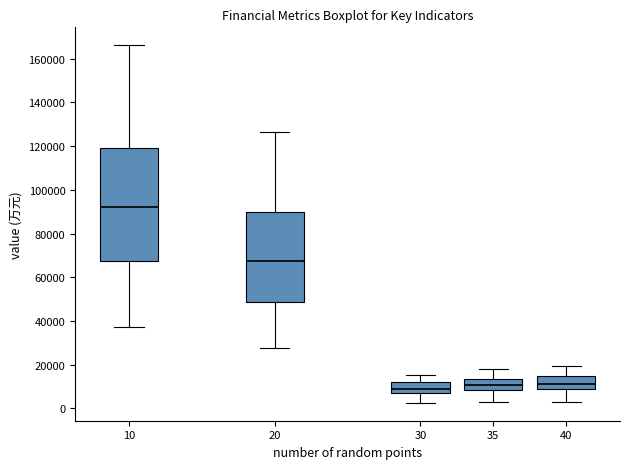

Where does the median line of the box at x = 10 sit on the y-axis? The values are not printed on the chart, so give them approximately, as read against the axis.

92000